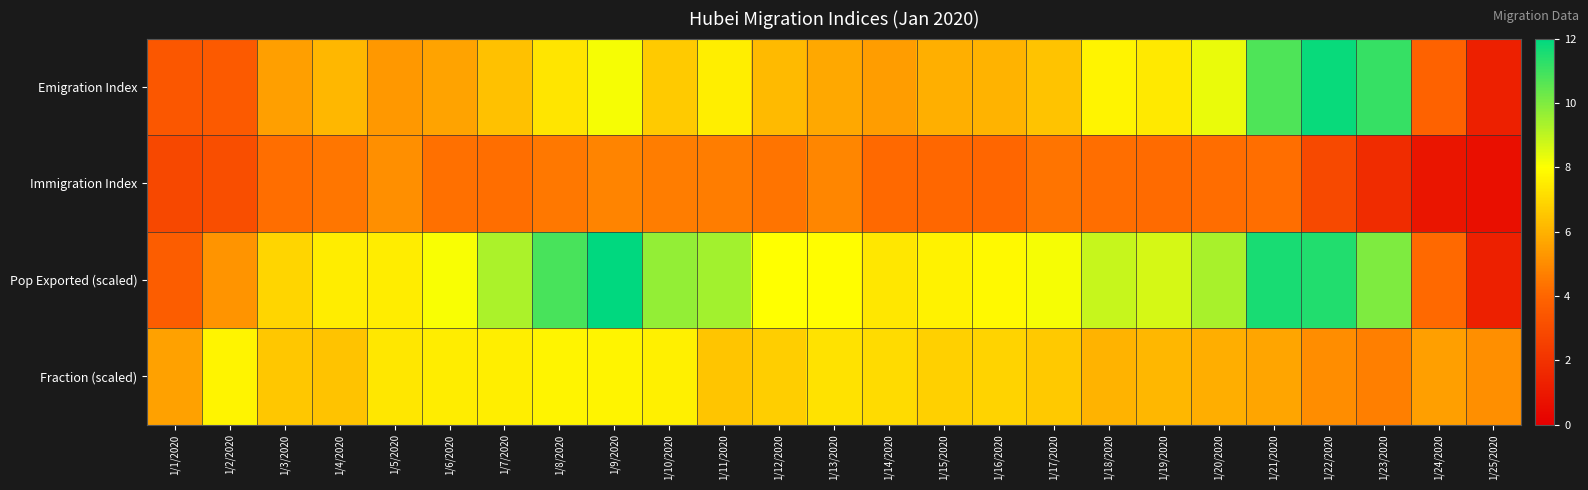

Count the number of categories in the chart.

25